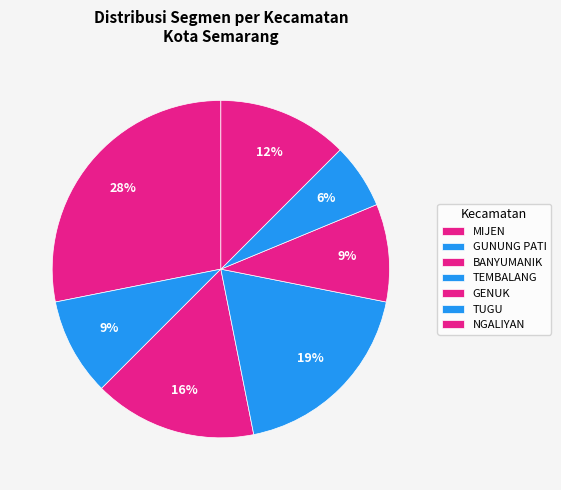

How many segments does this pie chart have?

7